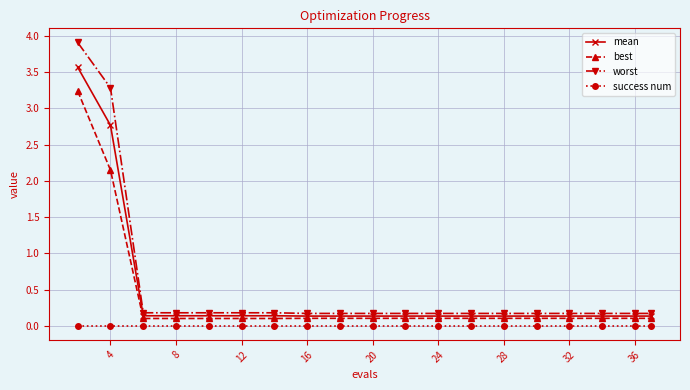

True or false: success num and best cross at least once.

False